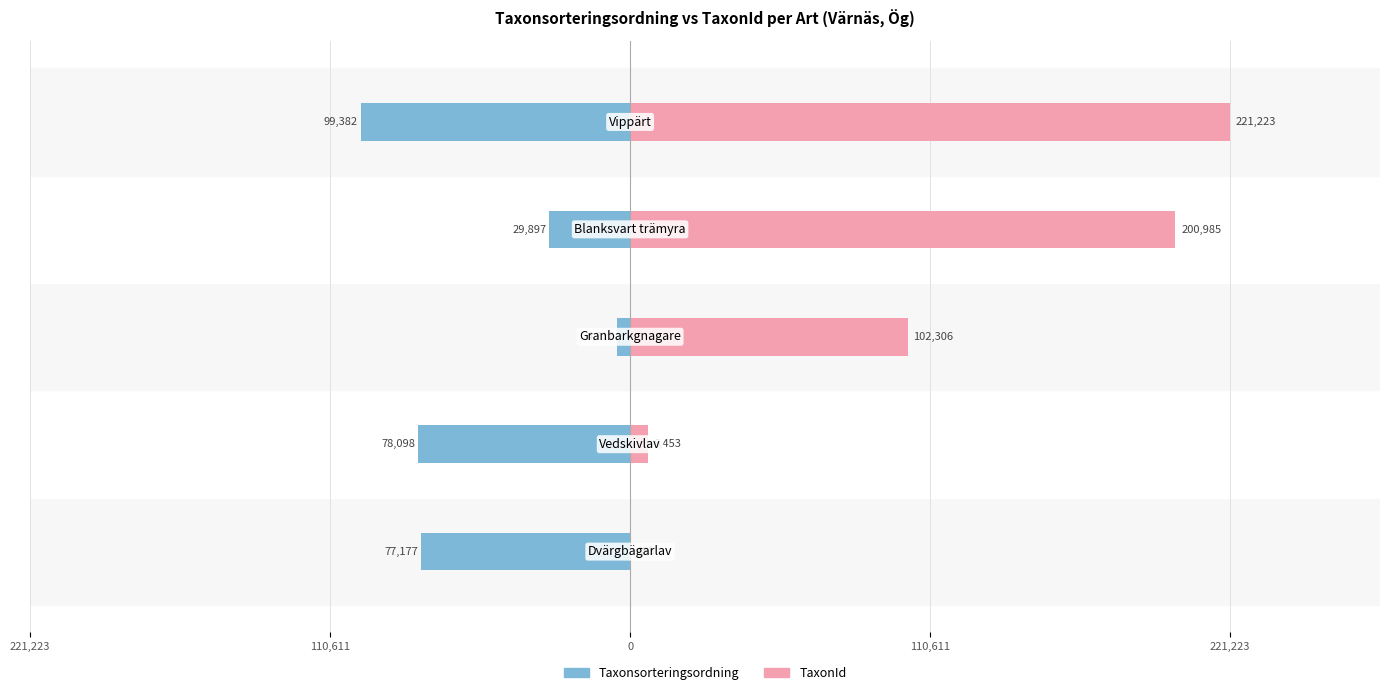

What is the greatest value displayed?

221223